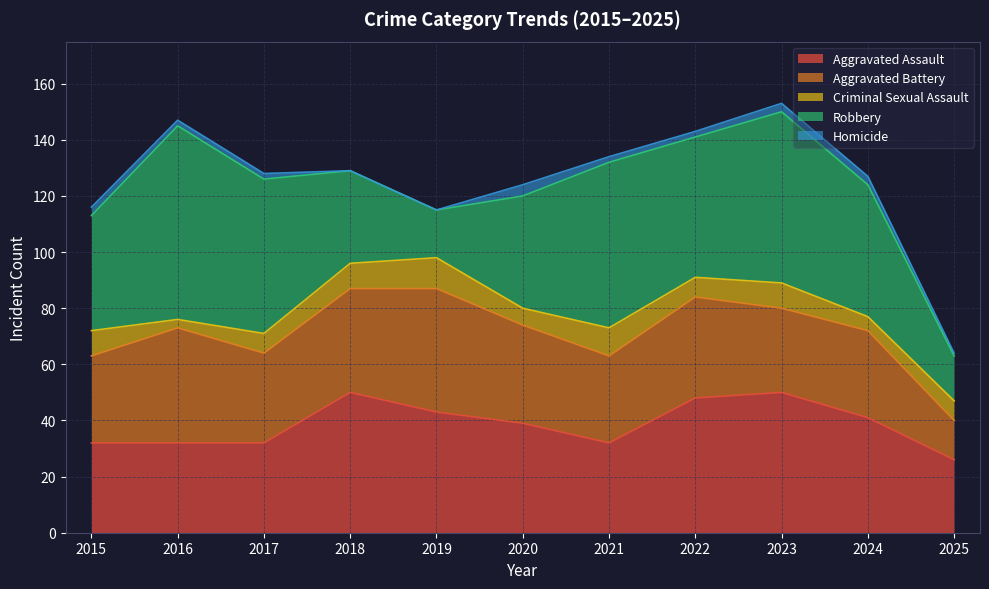

How many lines are shown in the chart?

5